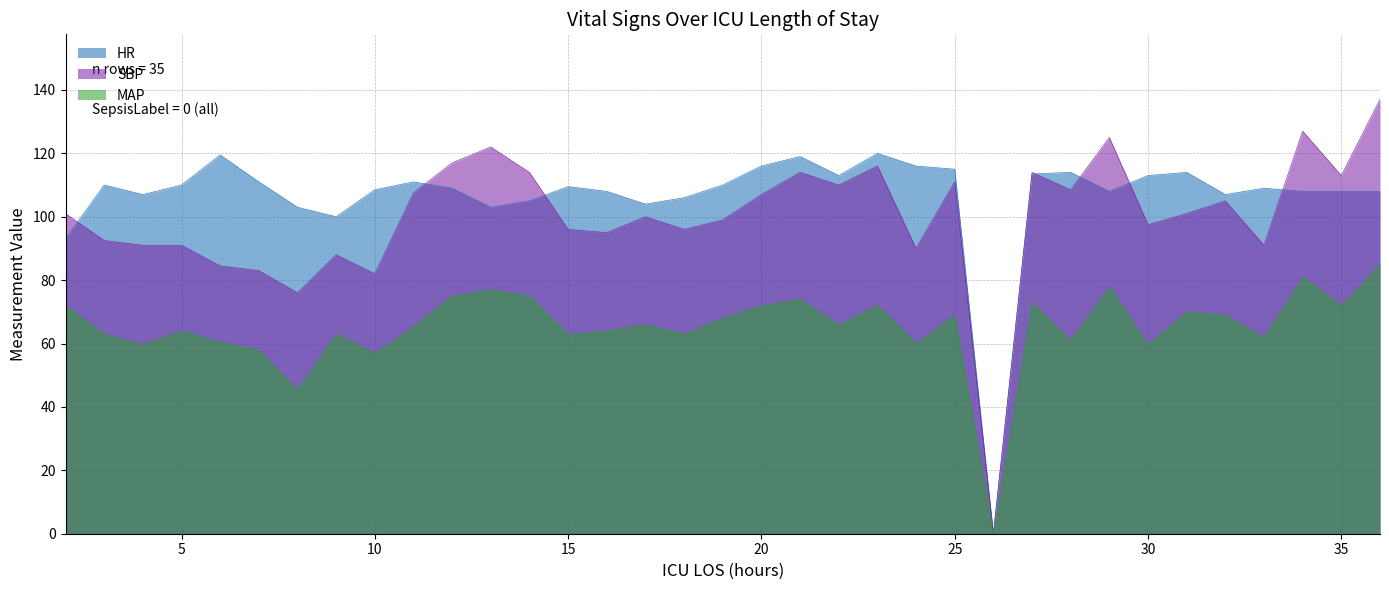

Where is the first local minimum for SBP?

8